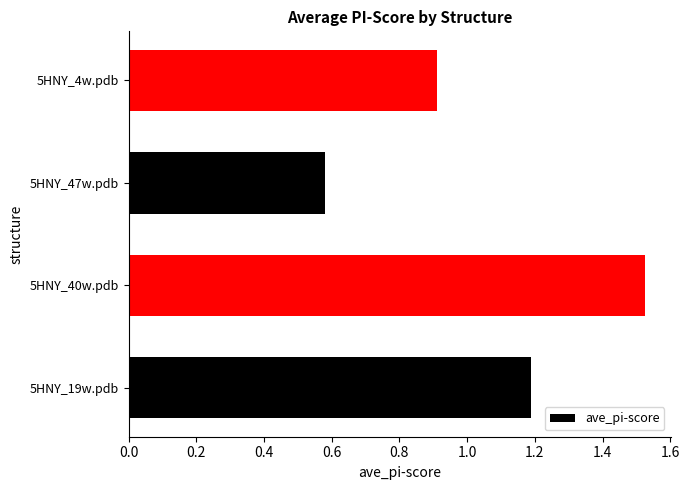

List the labels in order of value, smallest first.

5HNY_47w.pdb, 5HNY_4w.pdb, 5HNY_19w.pdb, 5HNY_40w.pdb